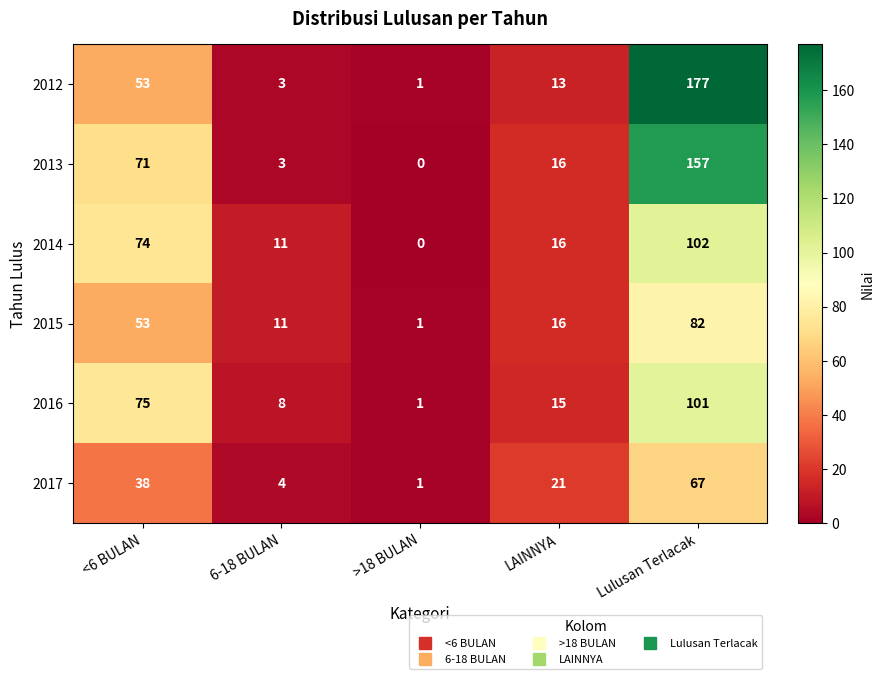

Count the number of data series in this chart.

6